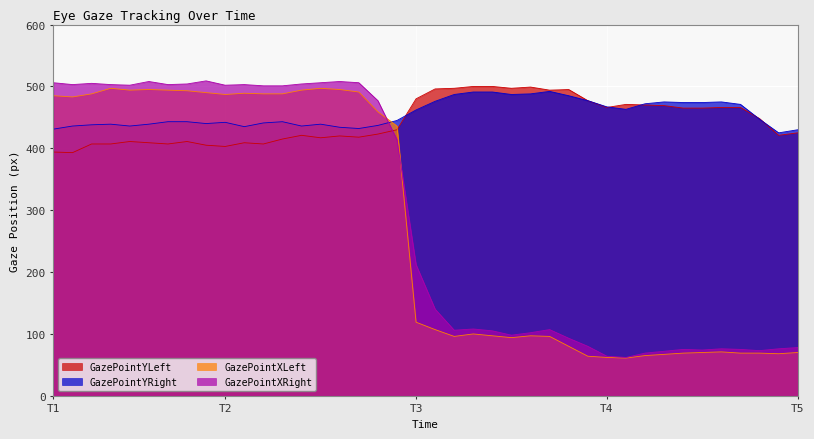

What is the label of the 9th point from the left?

8